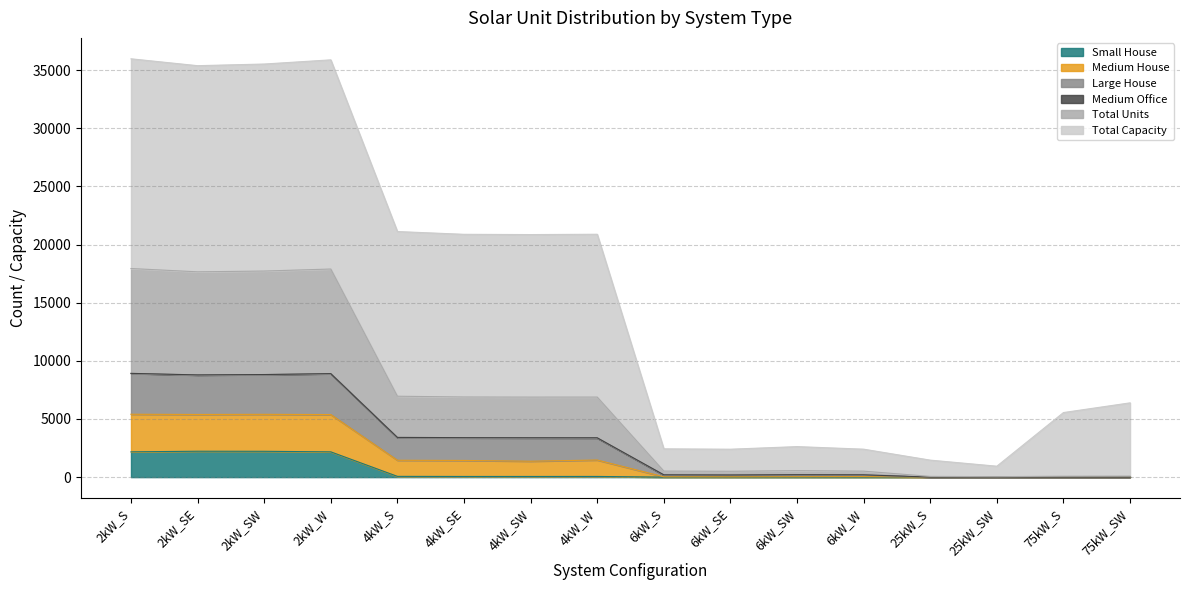

At which label does Large House reach its peak?

2kW_S